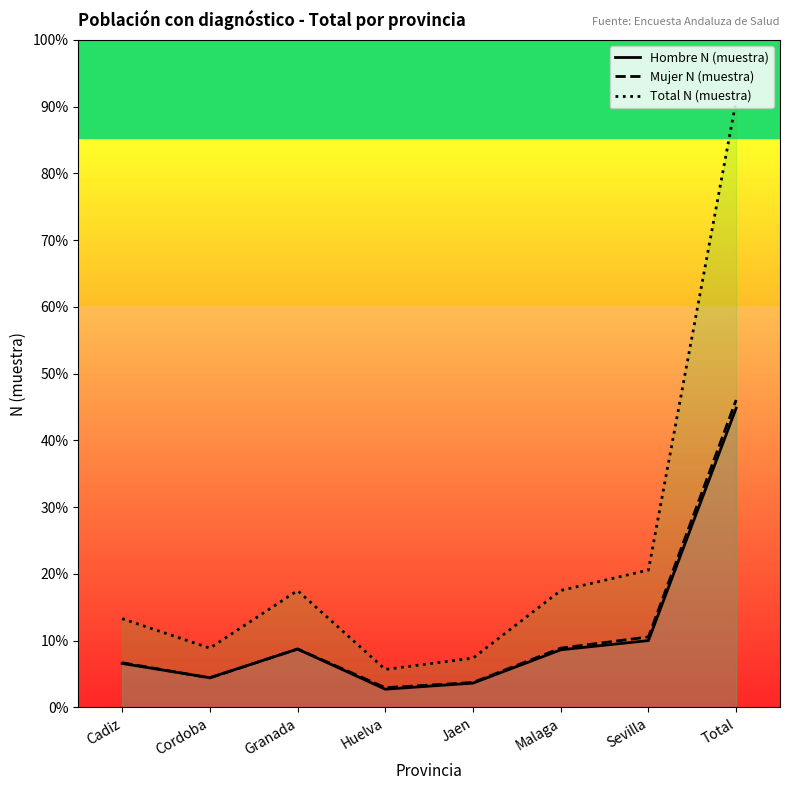

What is the label of the 3rd point from the right?

Malaga